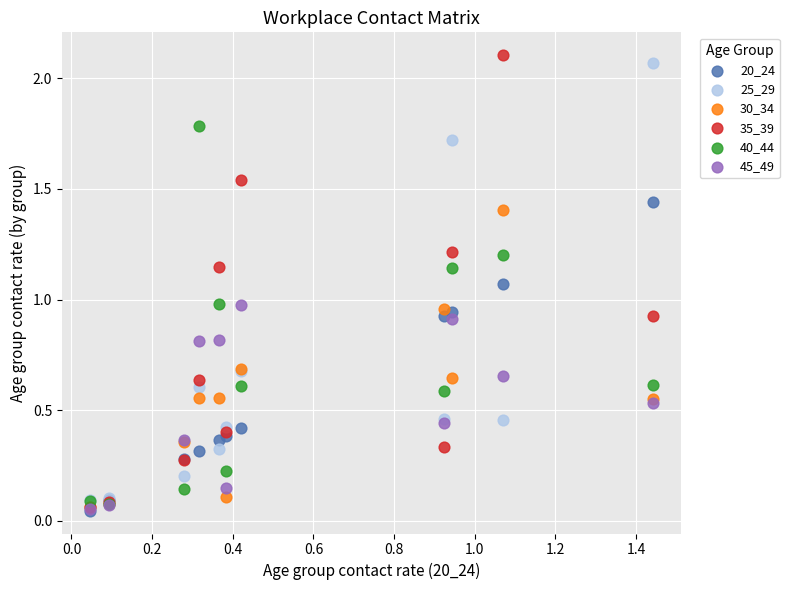

What are all the series names shown in the legend?

20_24, 25_29, 30_34, 35_39, 40_44, 45_49